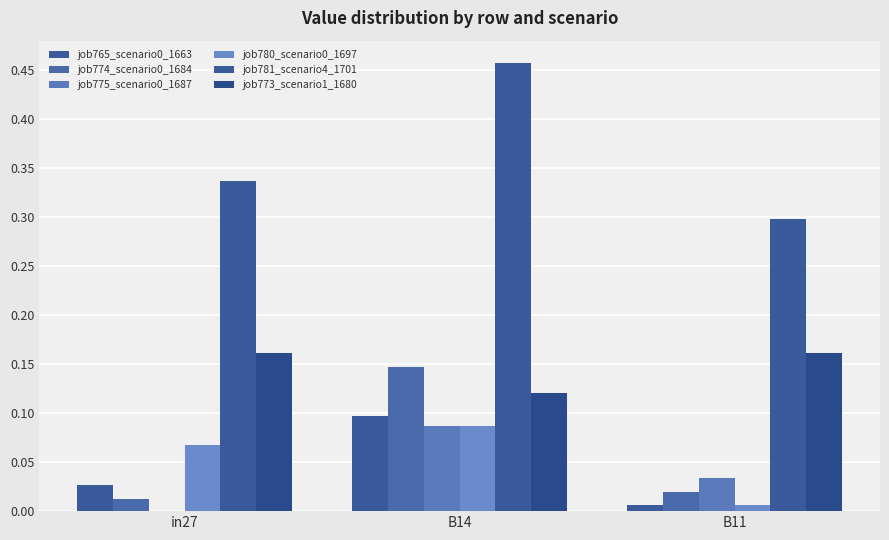

What is the sum of all job774_scenario0_1684 values?

0.2